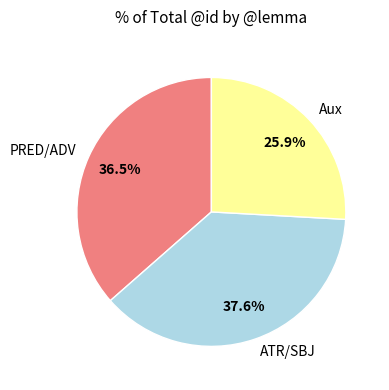

Which category has the biggest portion of the pie?

ATR/SBJ